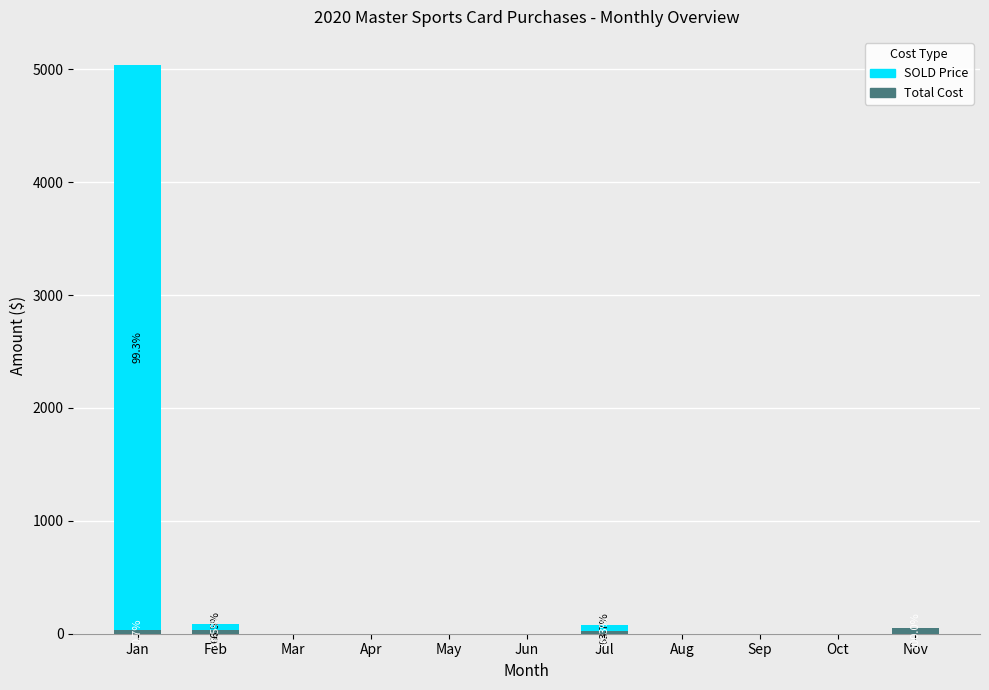

At which category is the sum across all series the highest?

Jan